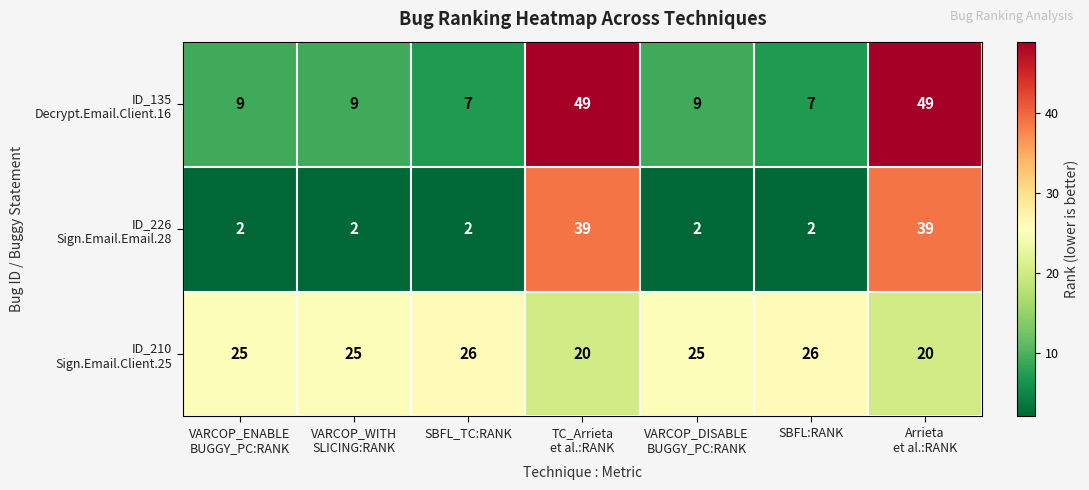

What is the total value across all series at SBFL:RANK?

35